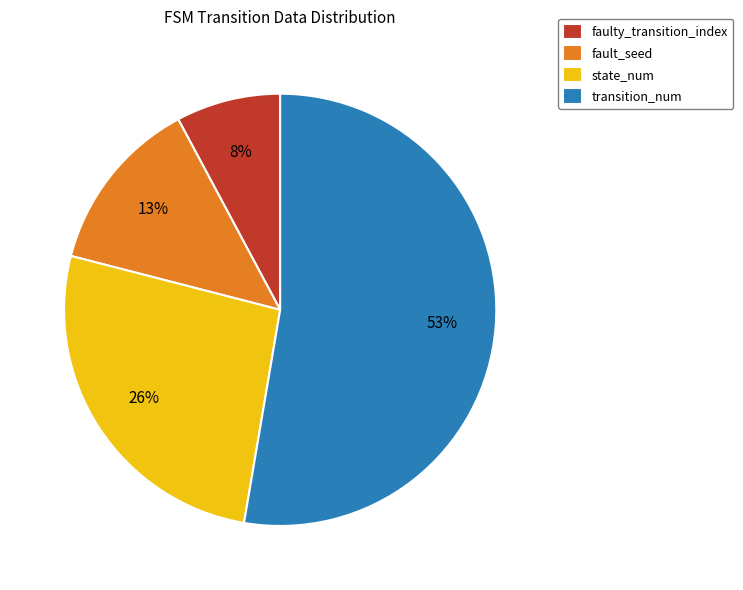

What is the largest slice in the pie chart?

transition_num